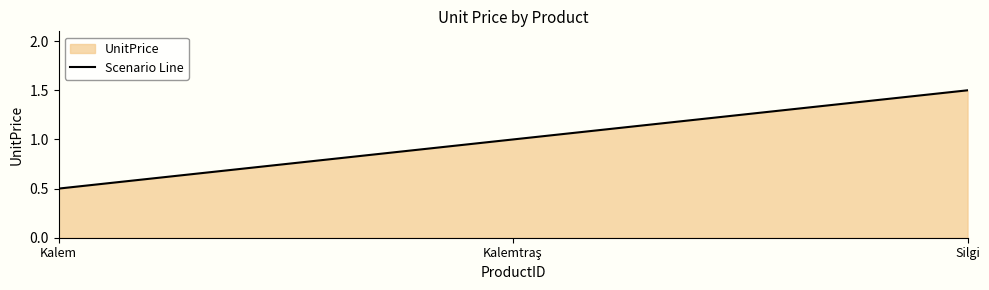

Reading left to right, transcribe all the data shown in this chart.

0.5	1.0	1.5